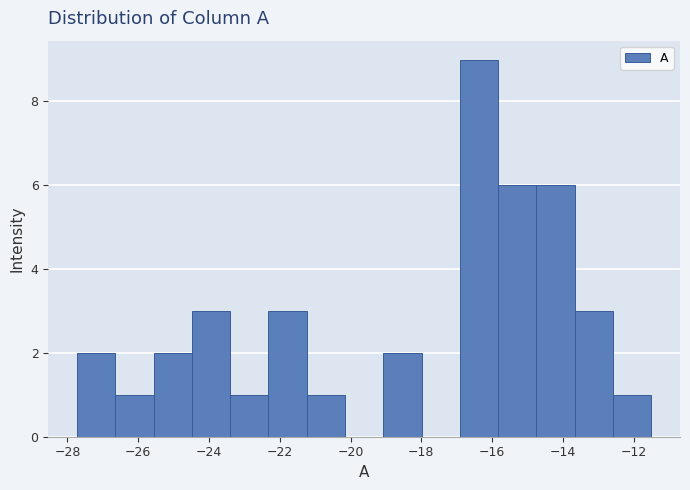

Reading left to right, list every bar in this chart as the range it spans on the x-axis followed by its height. Neither the bar edges nor the heights are printed on the chart, so give them approximately, as read against the axes.

-27.8 to -26.6: 2
-26.6 to -25.6: 1
-25.6 to -24.4: 2
-24.4 to -23.4: 3
-23.4 to -22.4: 1
-22.4 to -21.2: 3
-21.2 to -20.2: 1
-20.2 to -19.0: 0
-19.0 to -18.0: 2
-18.0 to -17.0: 0
-17.0 to -15.8: 9
-15.8 to -14.8: 6
-14.8 to -13.6: 6
-13.6 to -12.6: 3
-12.6 to -11.4: 1